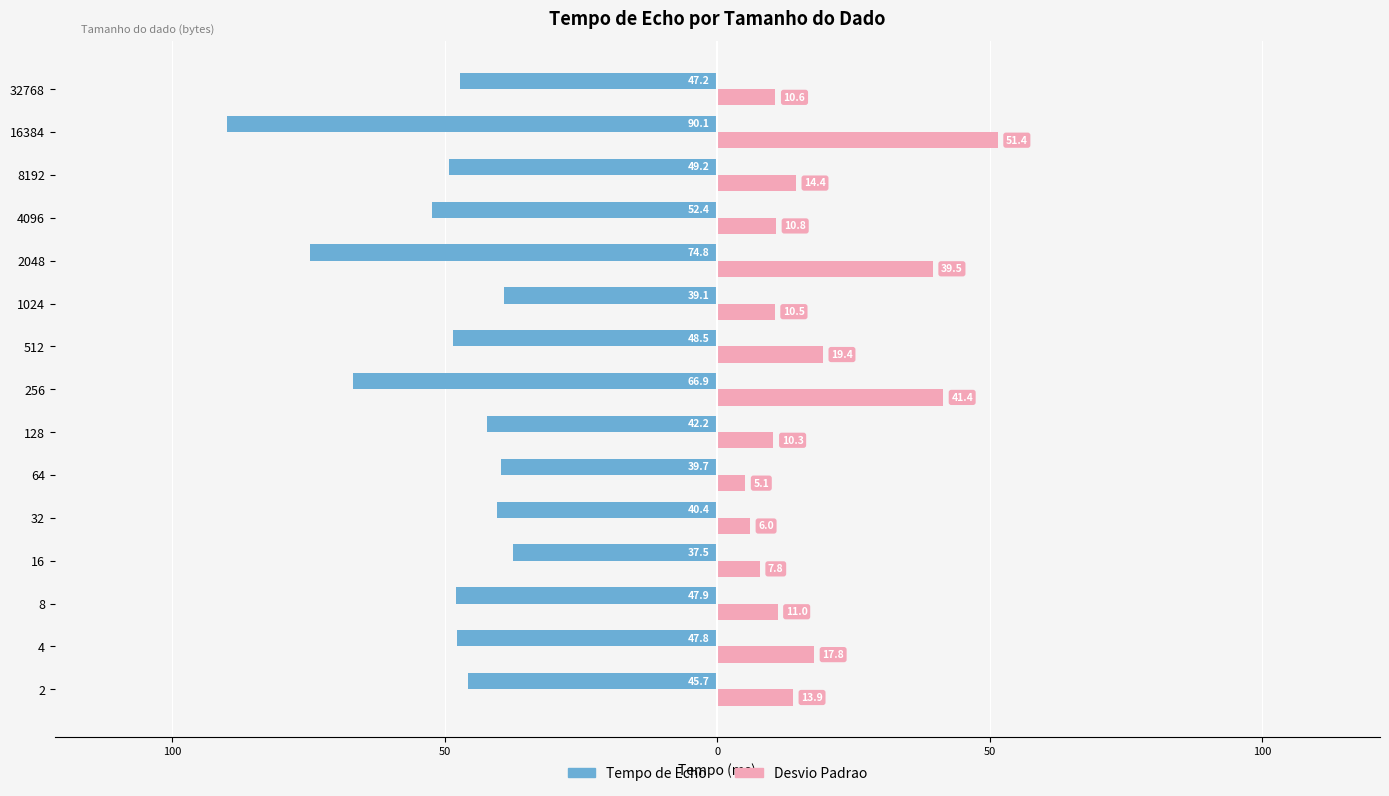

How many distinct data groups are displayed?

2